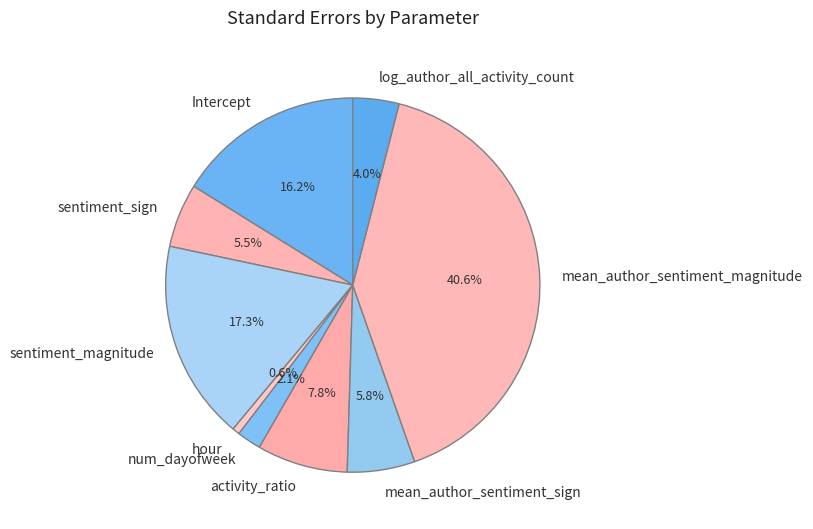

To the nearest percent, what percentage of the pie is log_author_all_activity_count?

4%